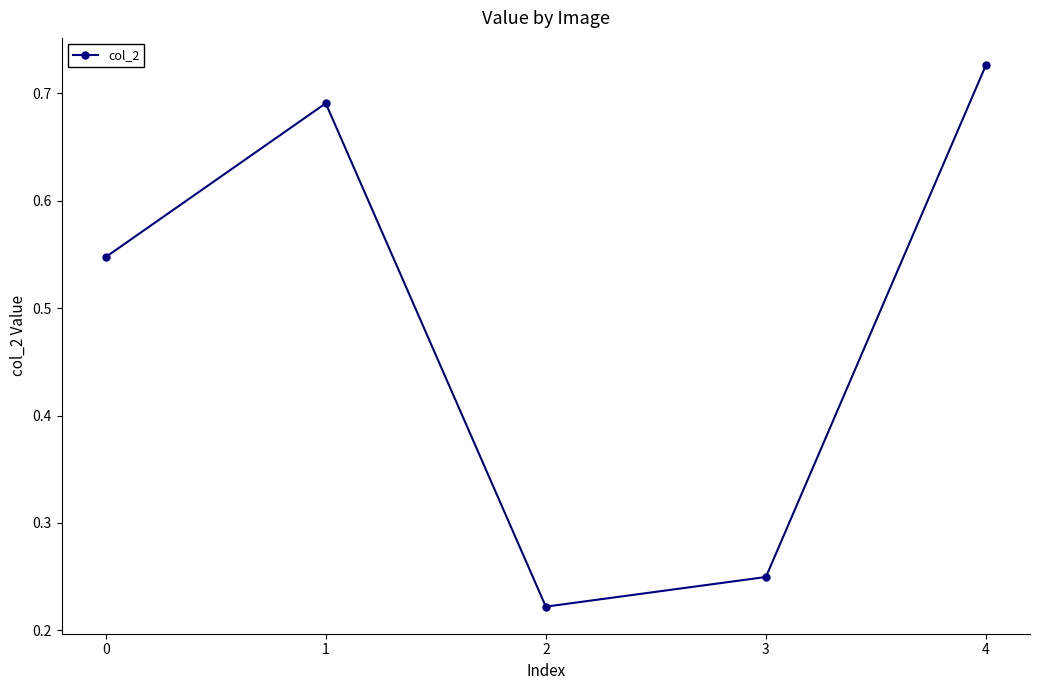

Rank the categories by value from highest to lowest.

4, 1, 0, 3, 2